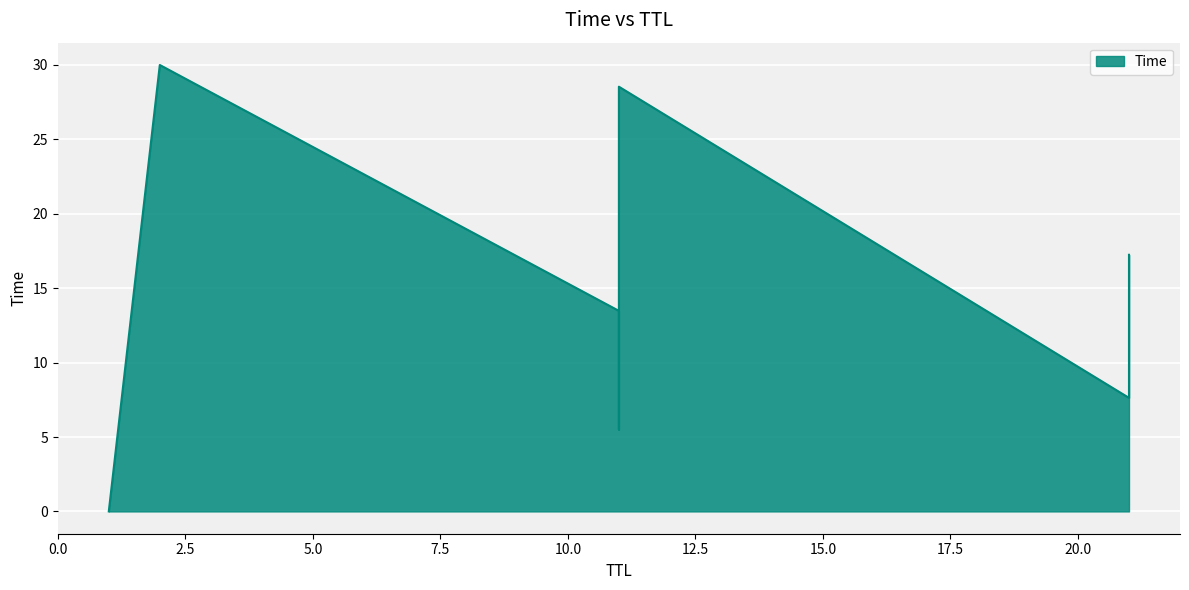

List the labels in order of value, largest first.

2, 11, 21, 11, 21, 11, 1